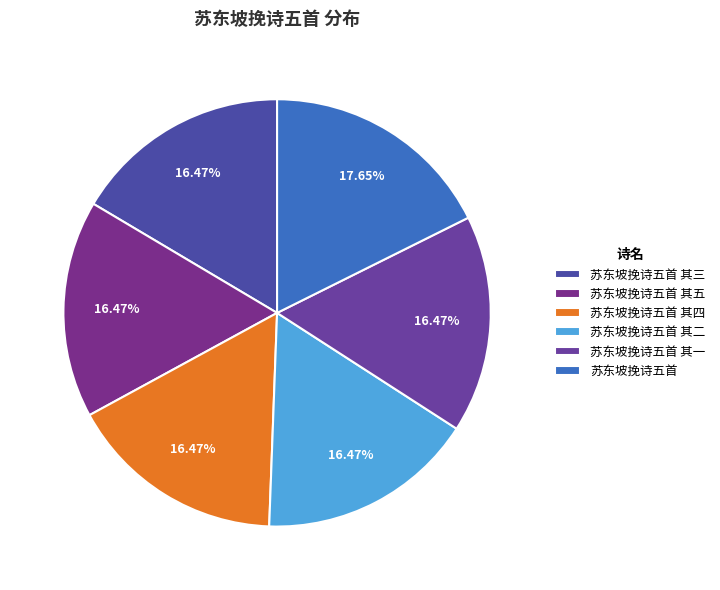

To the nearest percent, what is the difference between the largest and smallest slice percentages?

1%